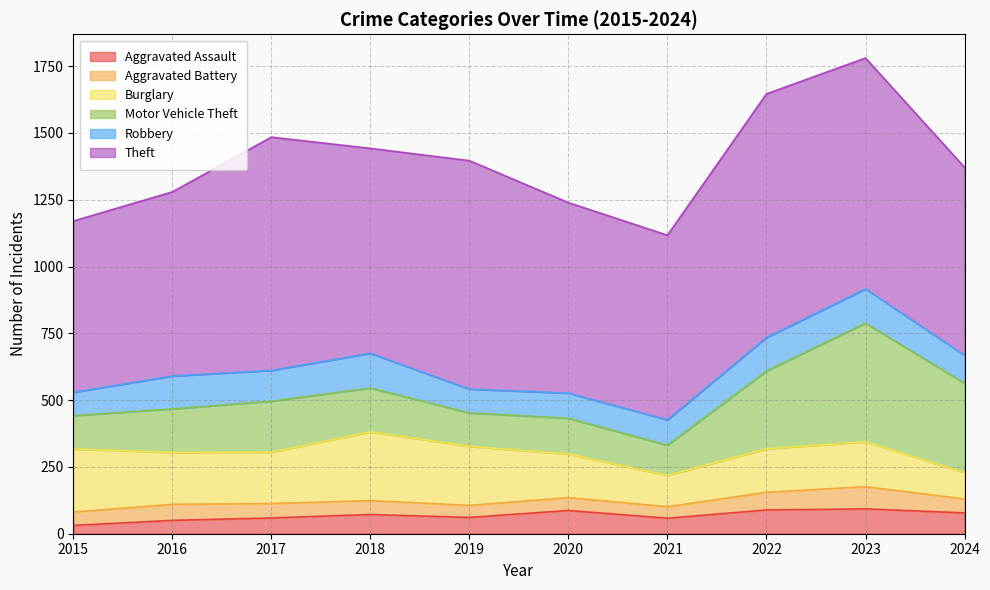

At which category is the sum across all series the highest?

2023